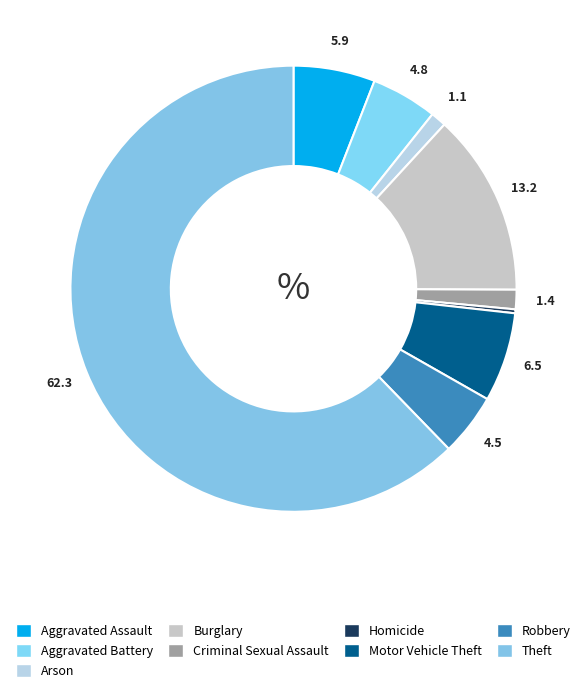

To the nearest percent, what portion does Aggravated Assault represent?

6%